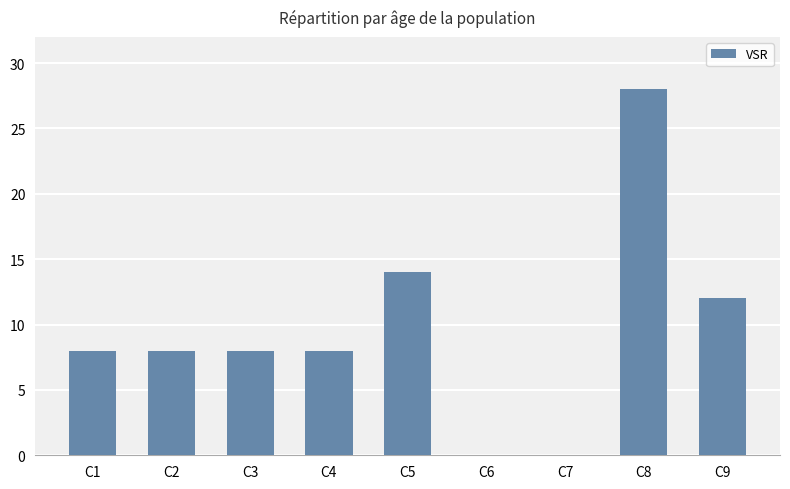

Which label corresponds to the largest value in the chart?

C8